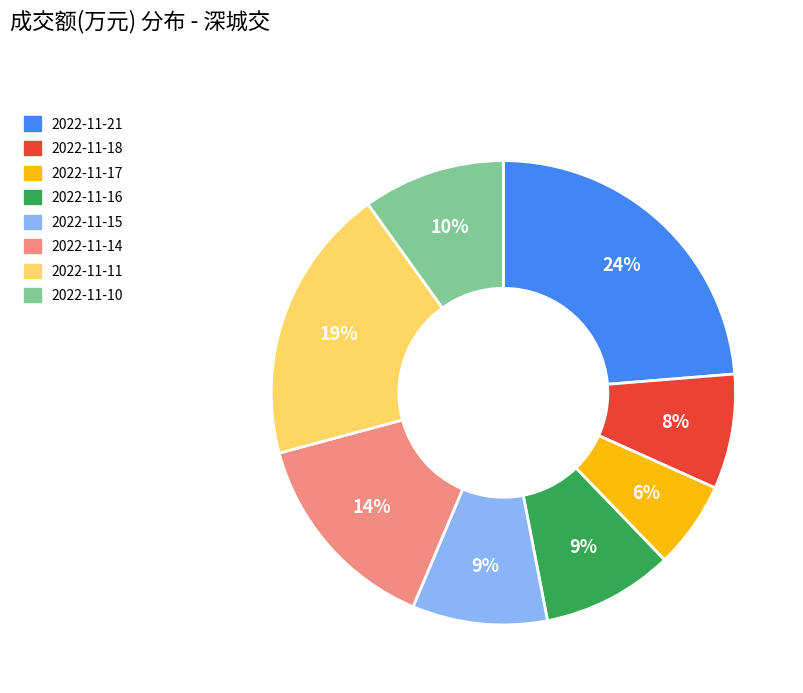

Is 2022-11-15 the majority of the pie?

No